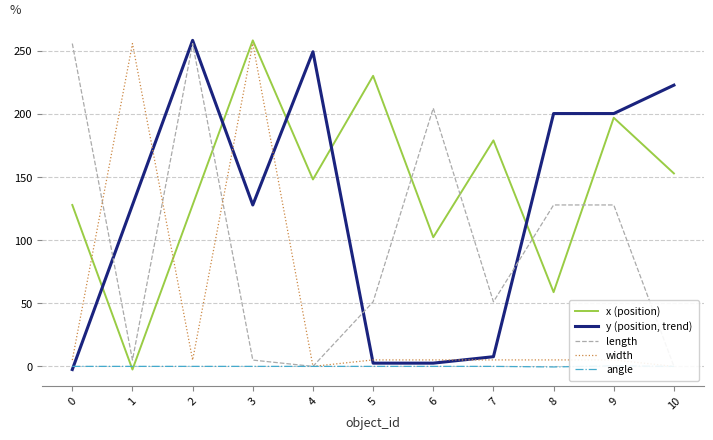

Which series has the largest total across all categories?

x (position)